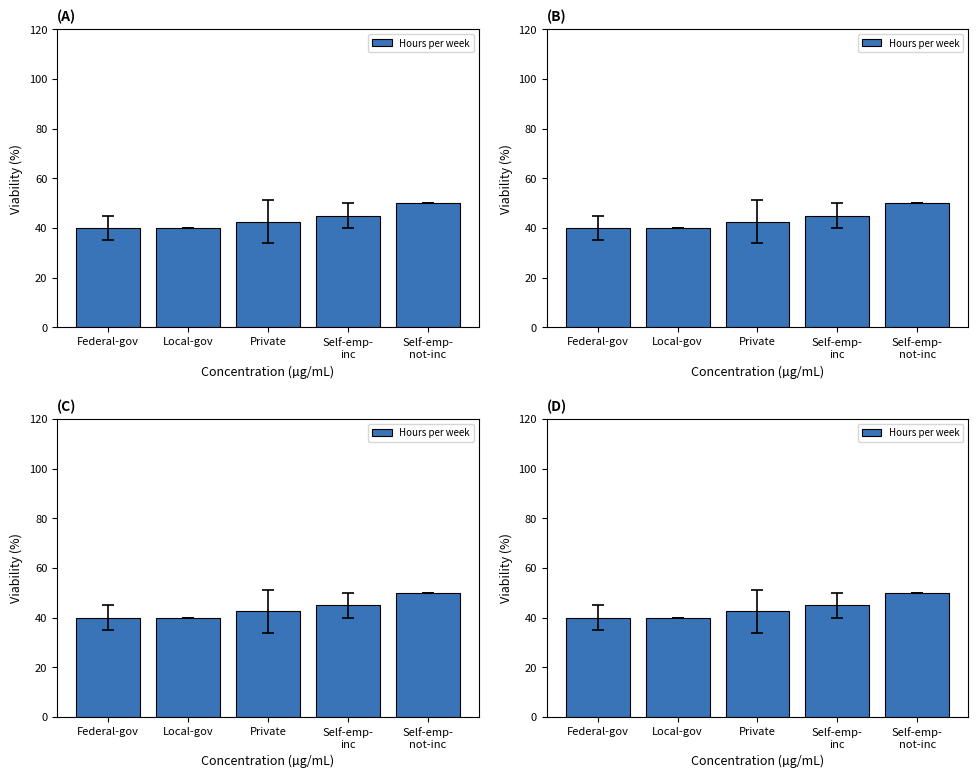

Read the value at Private.

42.6